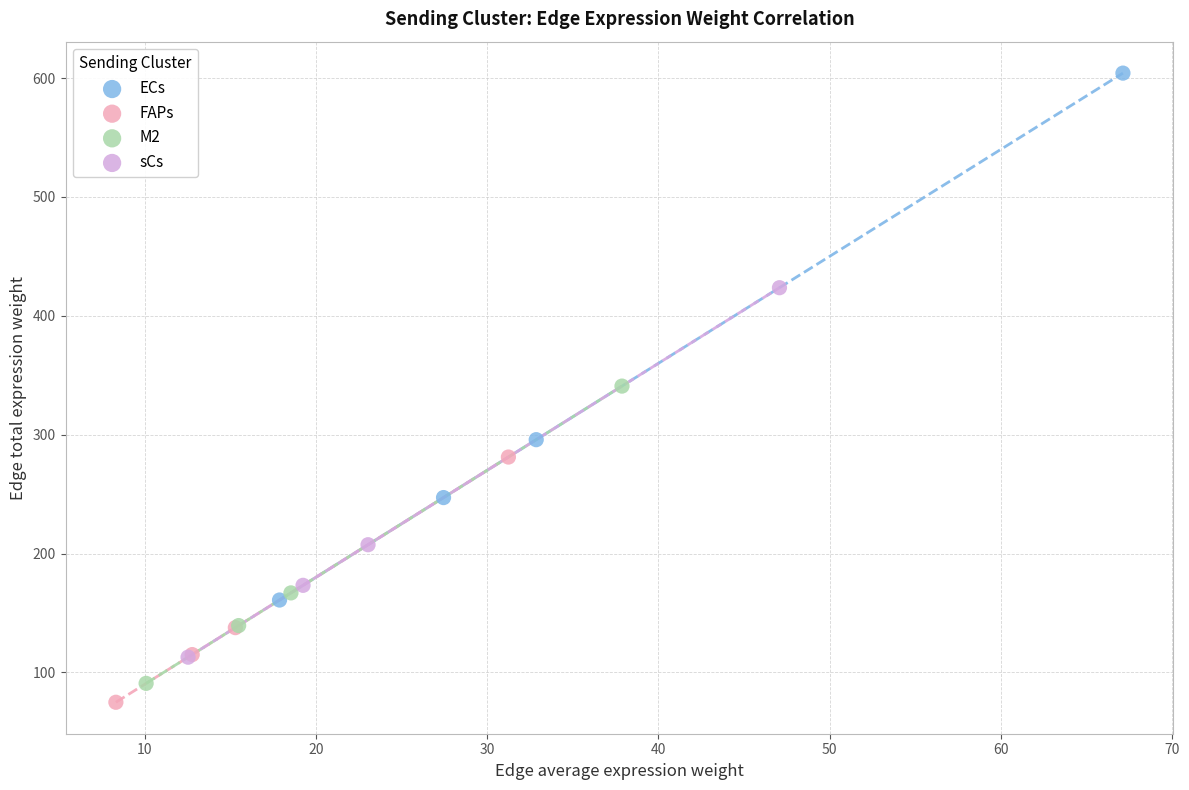

What are all the series names shown in the legend?

ECs, FAPs, M2, sCs